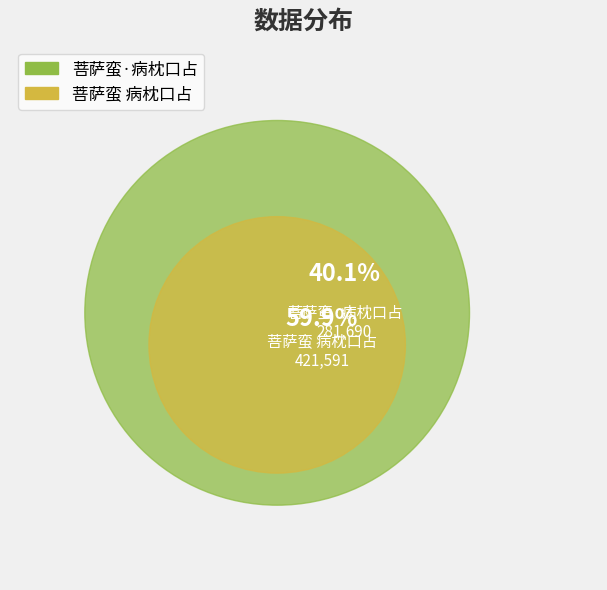

To the nearest percent, what portion does 菩萨蛮·病枕口占 represent?

40%